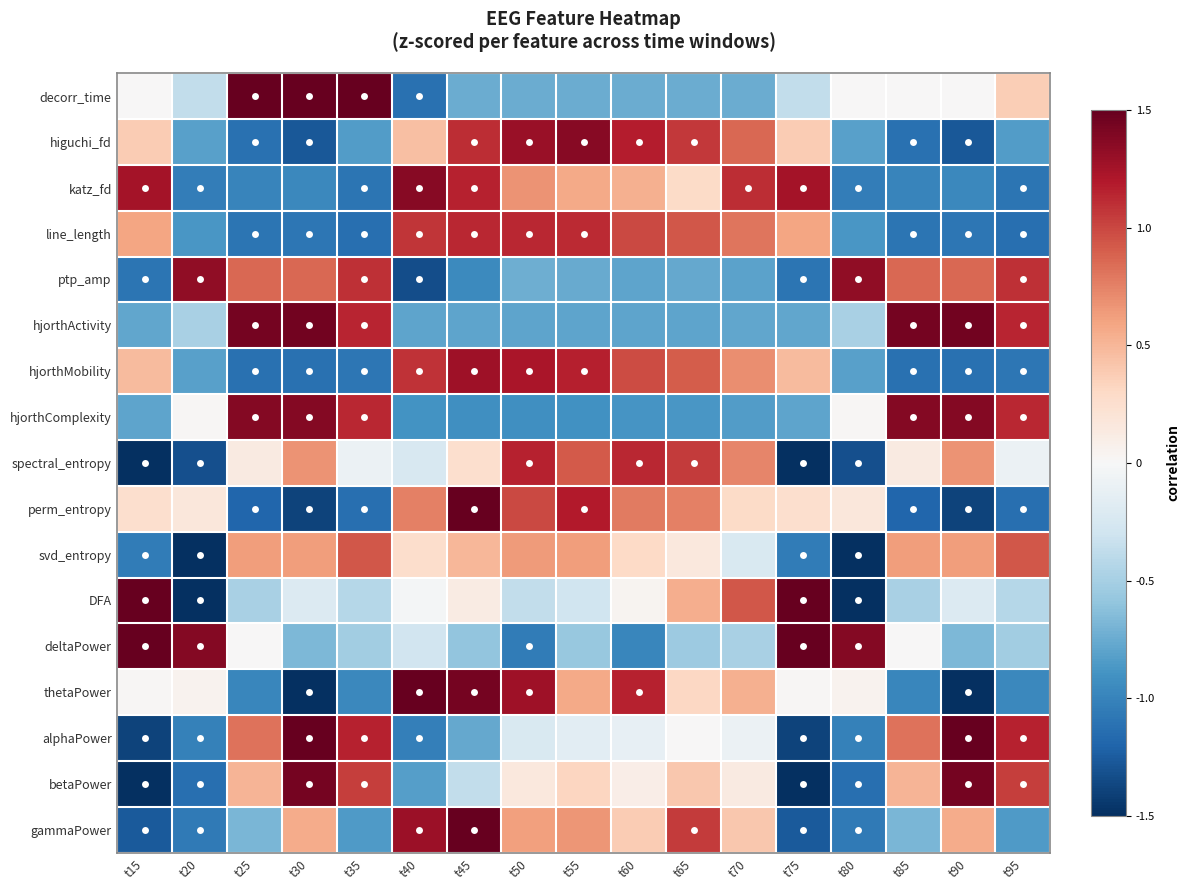

At how many categories does at least one series exceed 0?

17